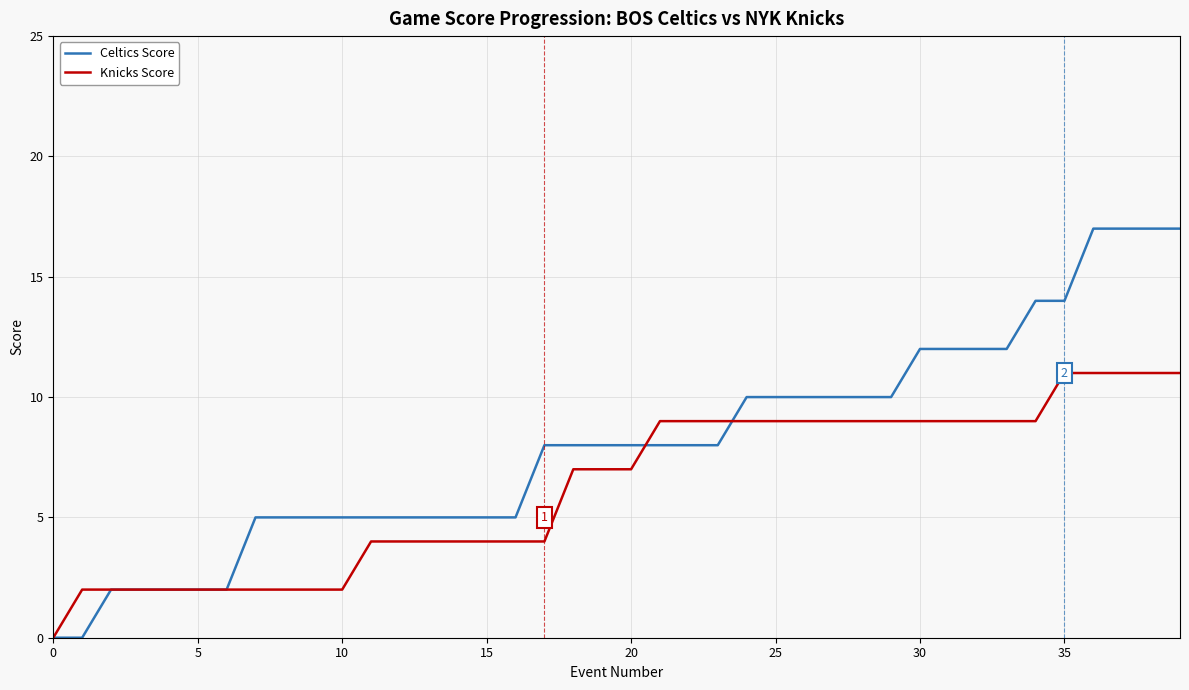

List the series in order of their peak value, lowest first.

Knicks Score, Celtics Score